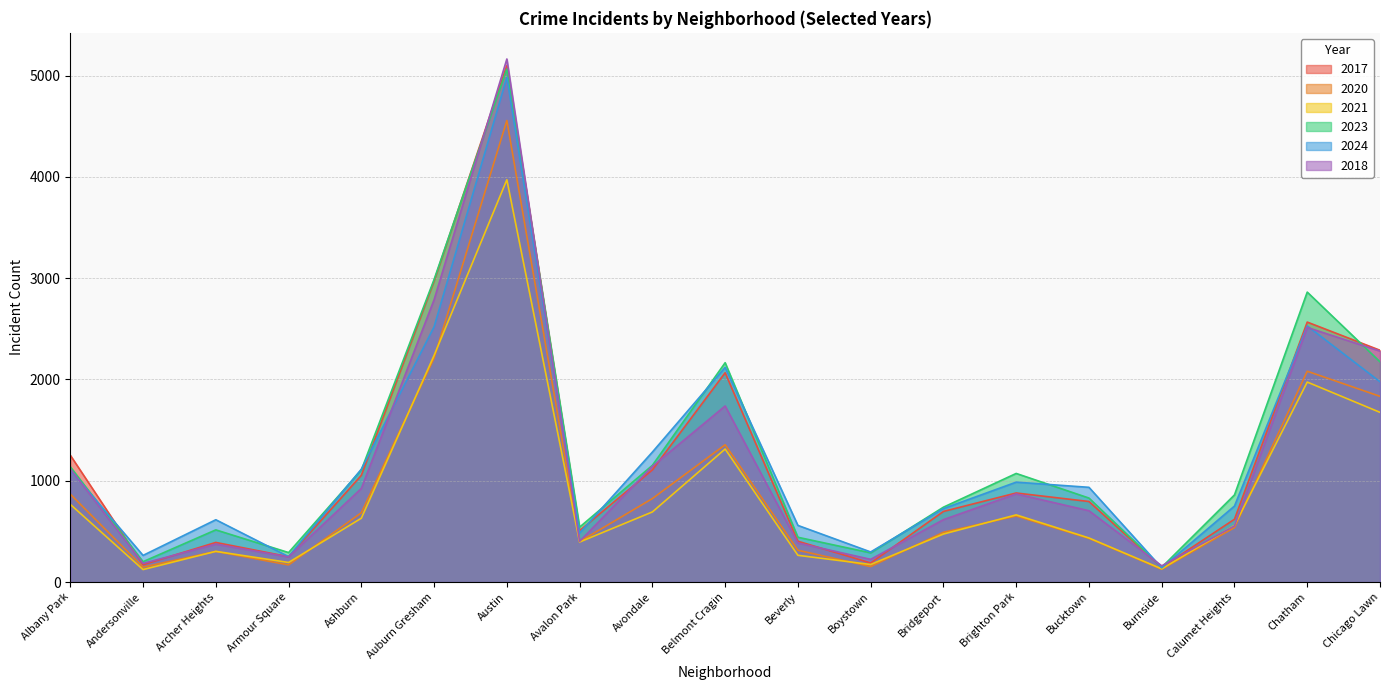

How many categories are shown in the chart?

19